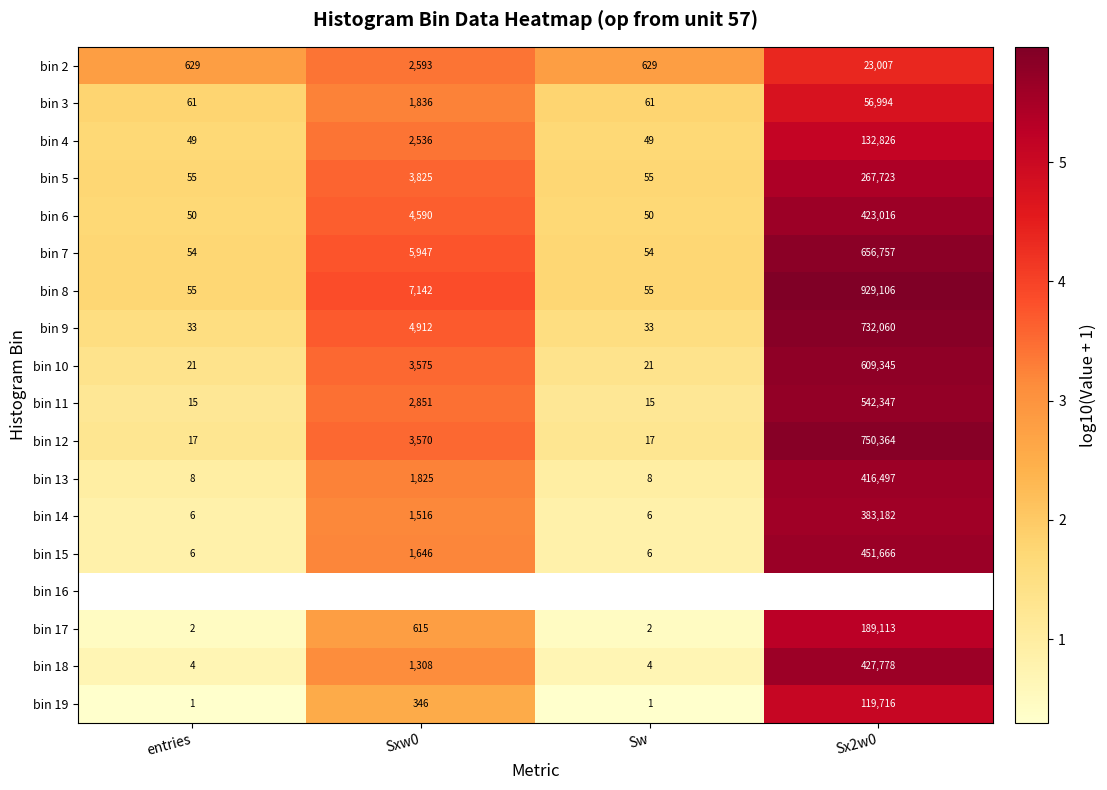

How many series are shown in this chart?

18